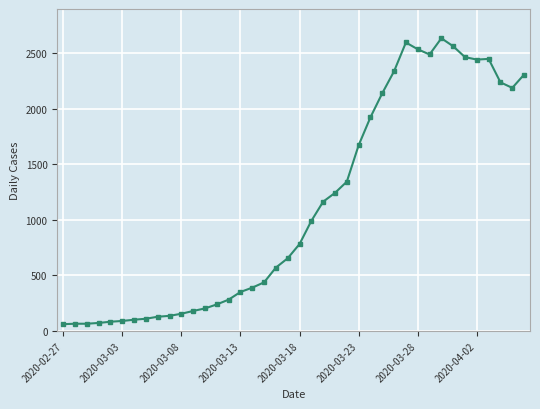

How many data points are less than 783?

20